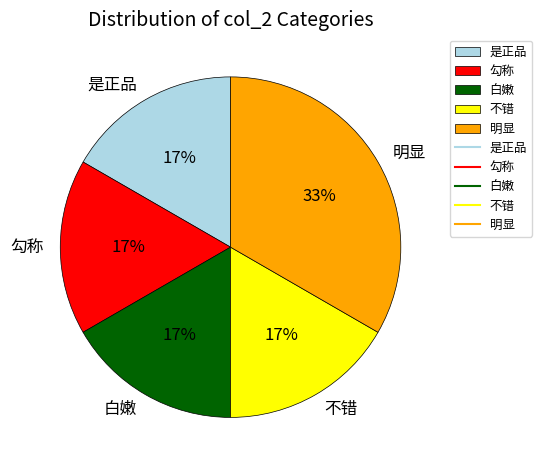

What is the ratio of the value at 不错 to the value at 勾称?

1.0